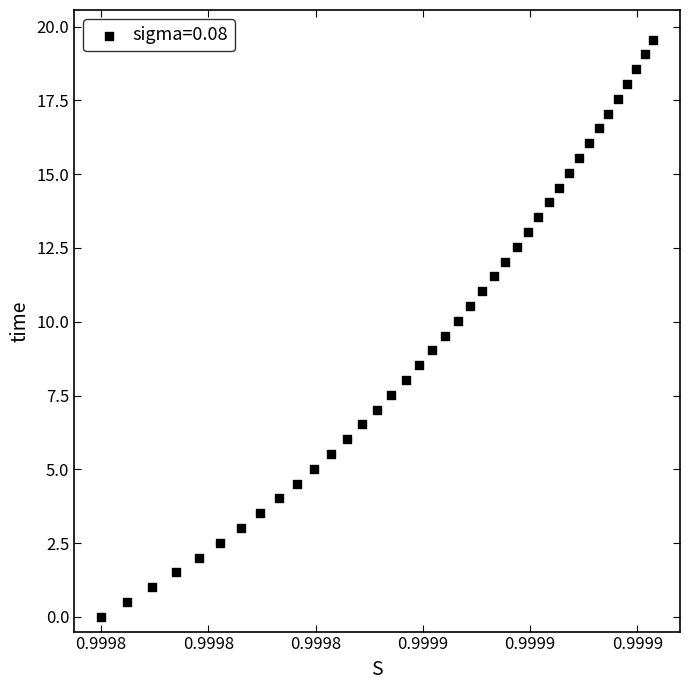

What is the range of Y values (max minus min)?

19.6